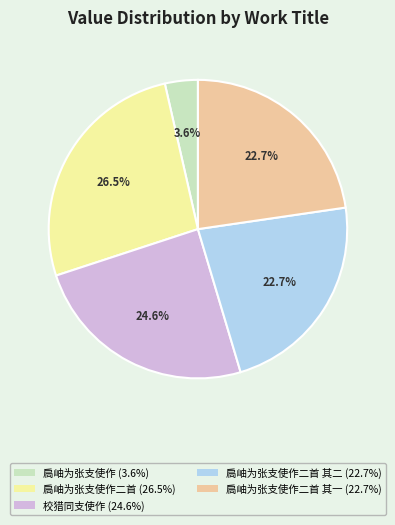

Is there any slice that represents more than half of the pie?

No